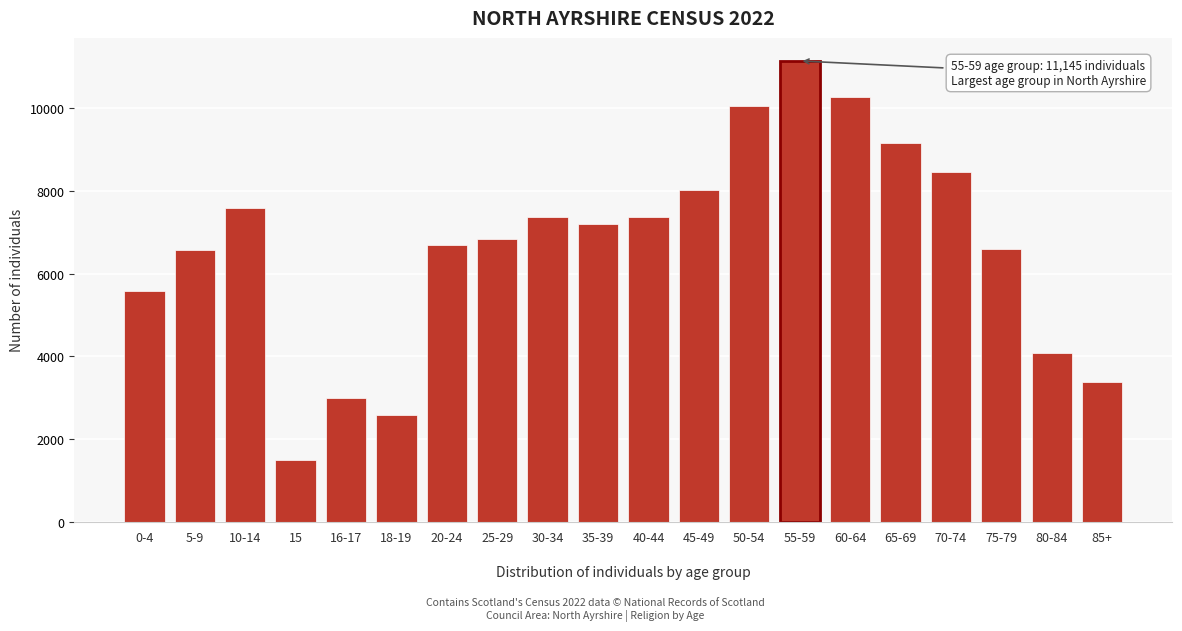

What is the difference between the maximum and minimum values?

9649